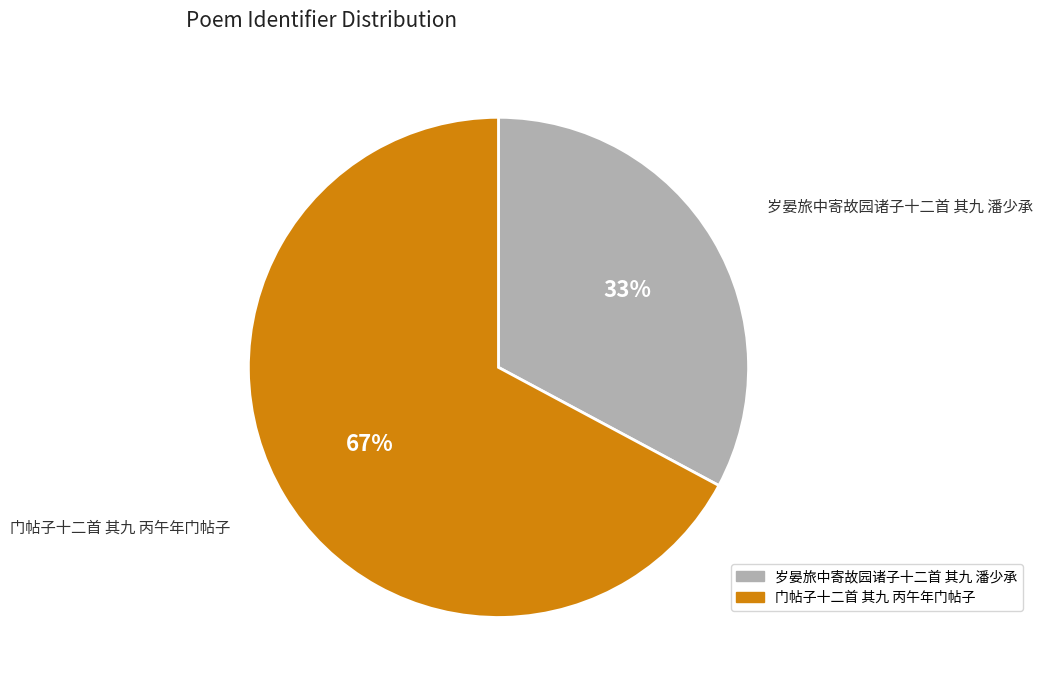

Which has a higher value, 门帖子十二首 其九 丙午年门帖子 or 岁晏旅中寄故园诸子十二首 其九 潘少承?

门帖子十二首 其九 丙午年门帖子